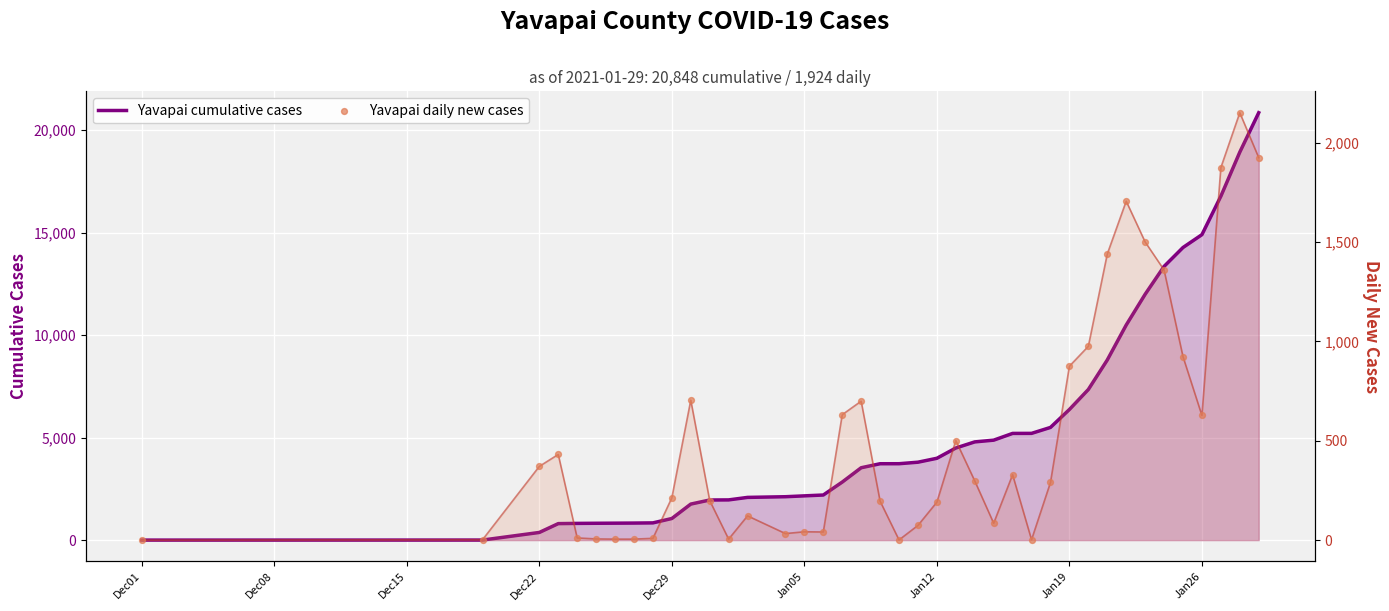

Which series has the largest Y range (max minus min)?

Yavapai cumulative cases